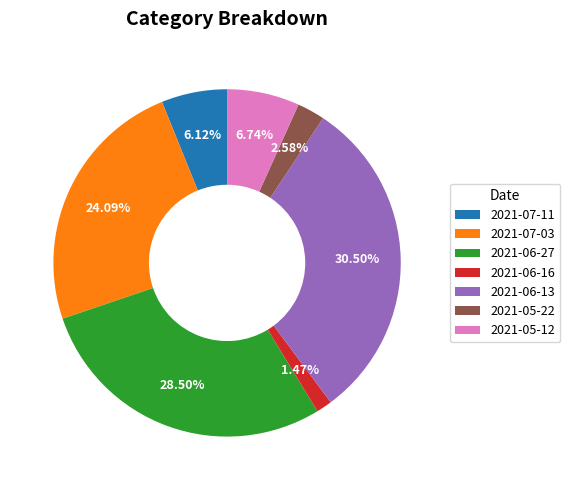

Is there any slice that represents more than half of the pie?

No